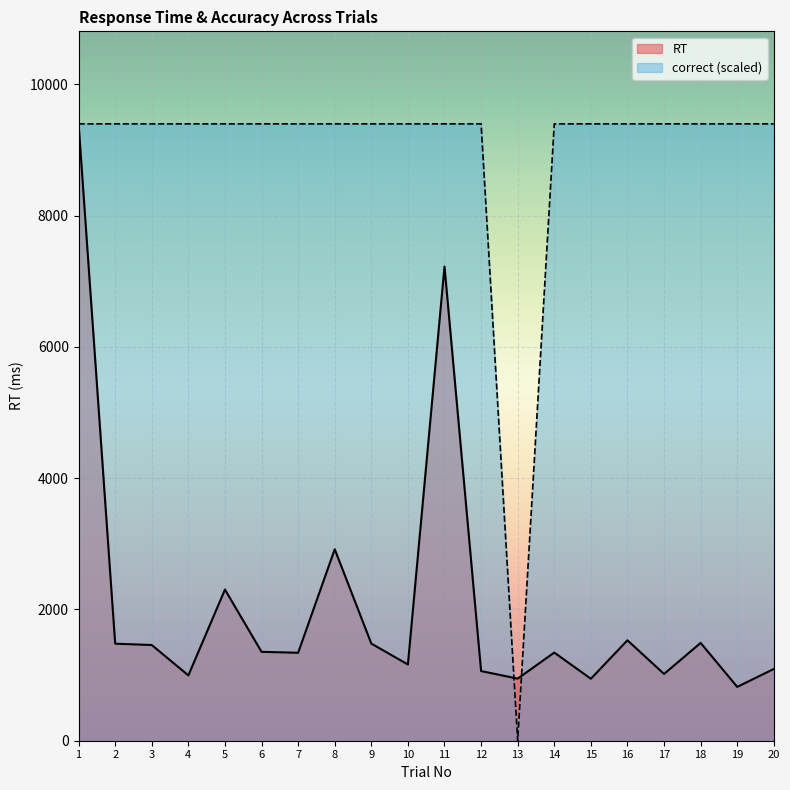

How many positive values does the correct series have?

19